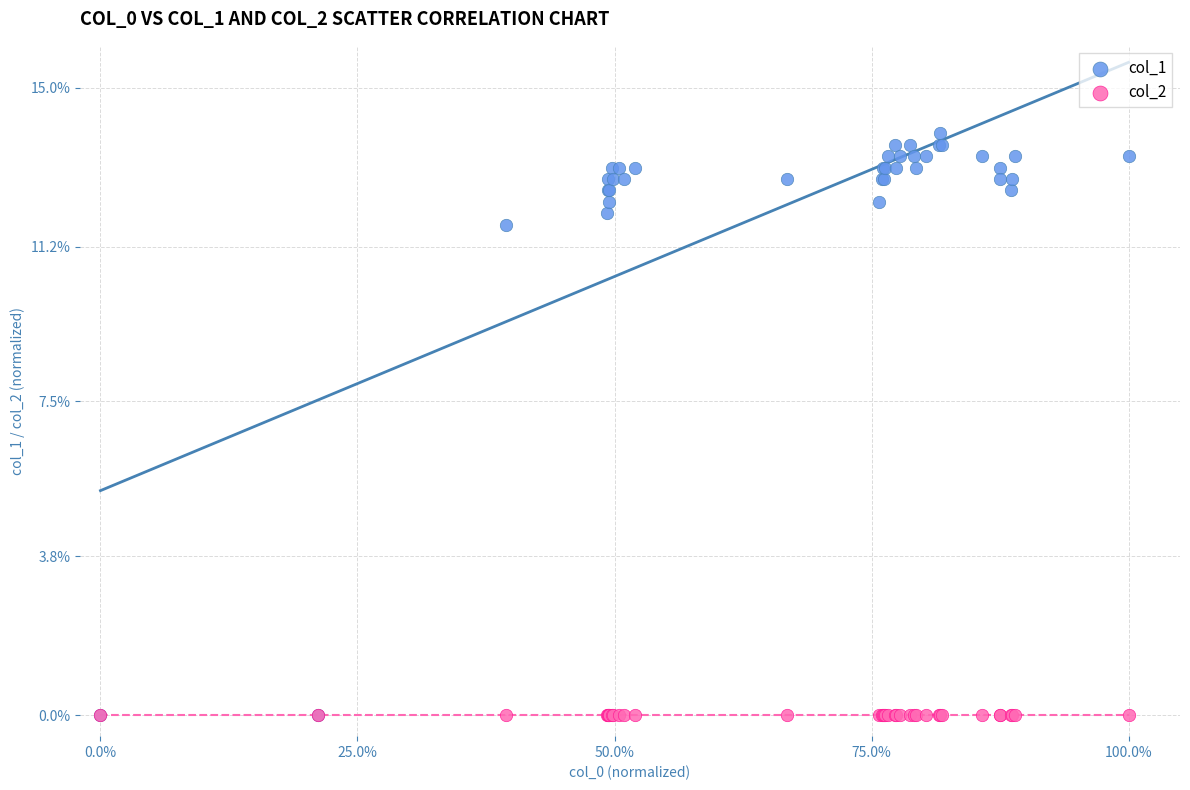

Across all series, what Y value is closest to 6?

11.7